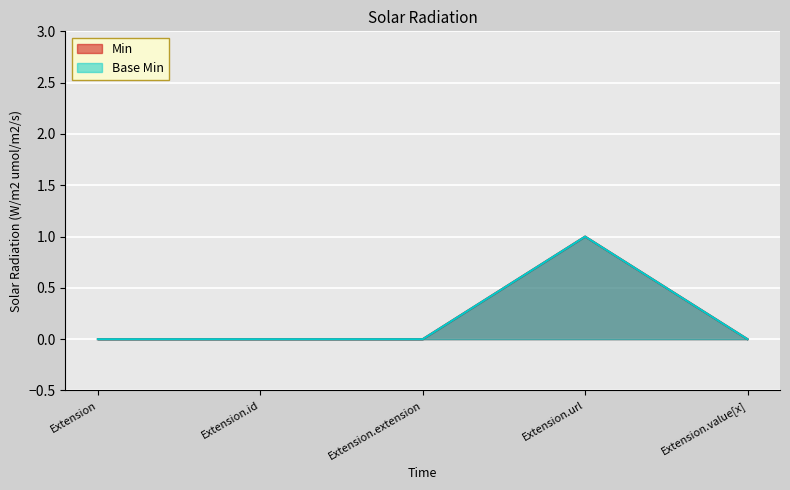

Between Extension.id and Extension.url, which series saw the biggest shift?

Min